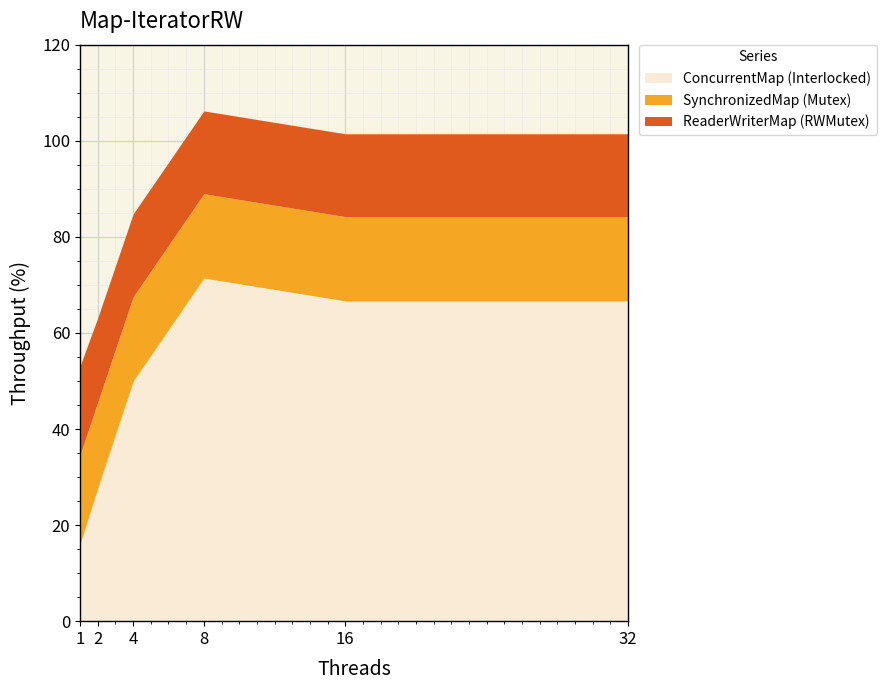

What is the sum of the ConcurrentMap (Interlocked) values at 2 and 1?

43.9